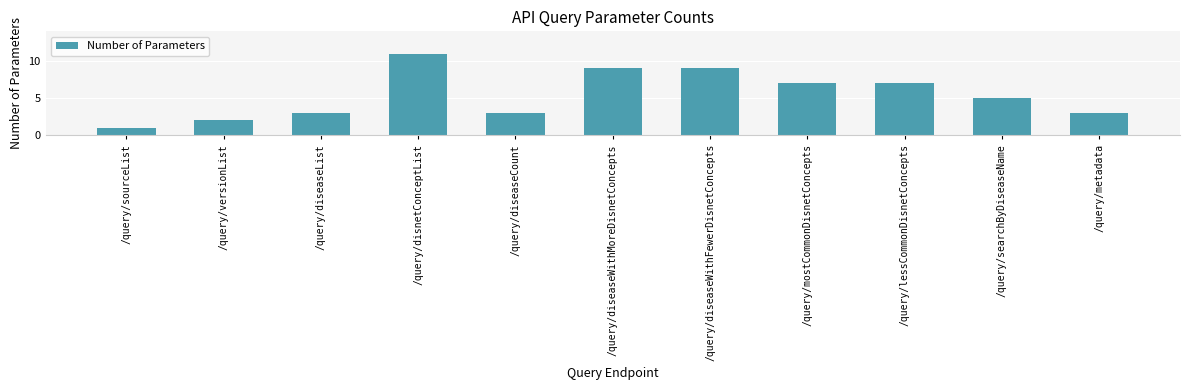

Which has a higher value, /query/mostCommonDisnetConcepts or /query/metadata?

/query/mostCommonDisnetConcepts